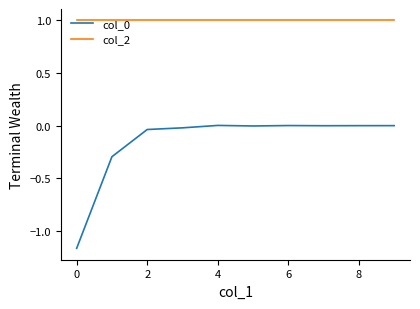

In col_0, how many points are lower than both neighbors (excluding endpoints)?

2